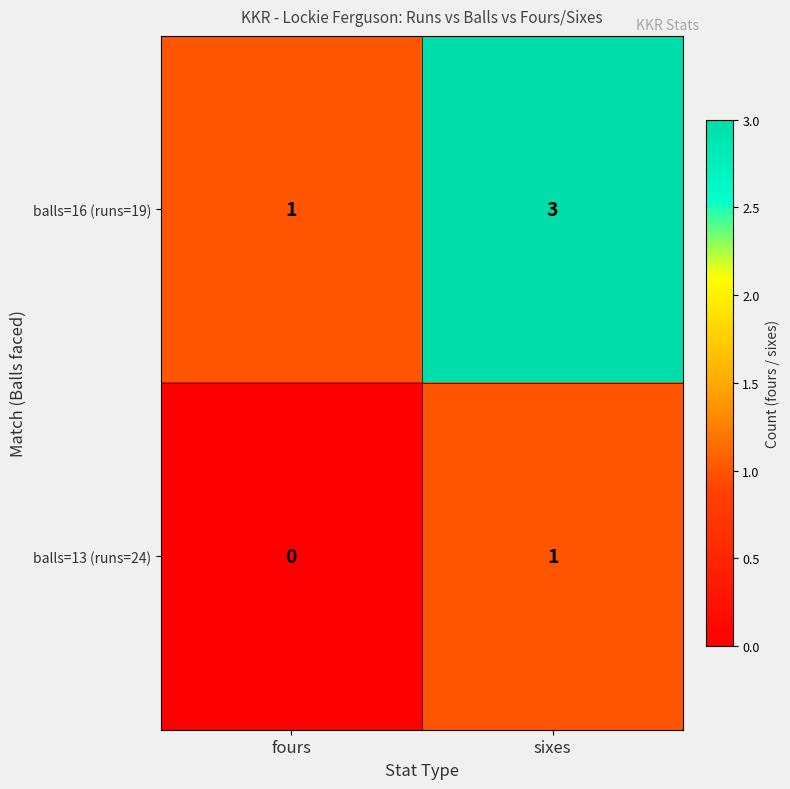

Between fours and sixes, which series saw the biggest shift?

balls=16 (runs=19)